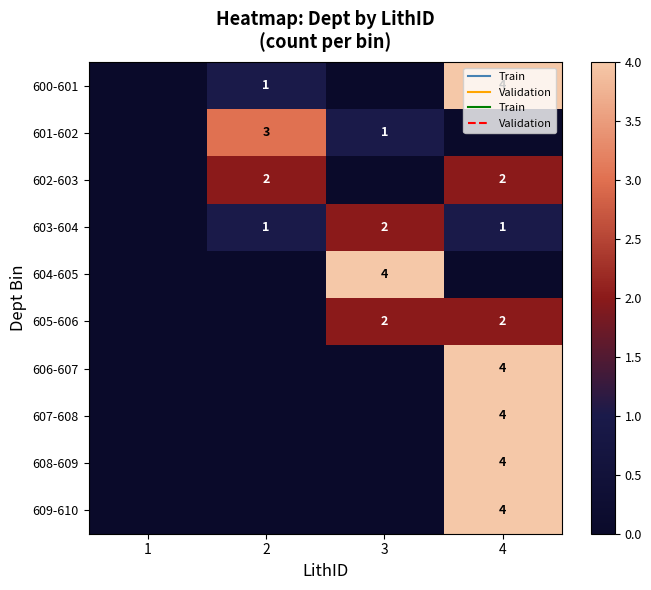

At which label does 608-609 reach its peak?

4